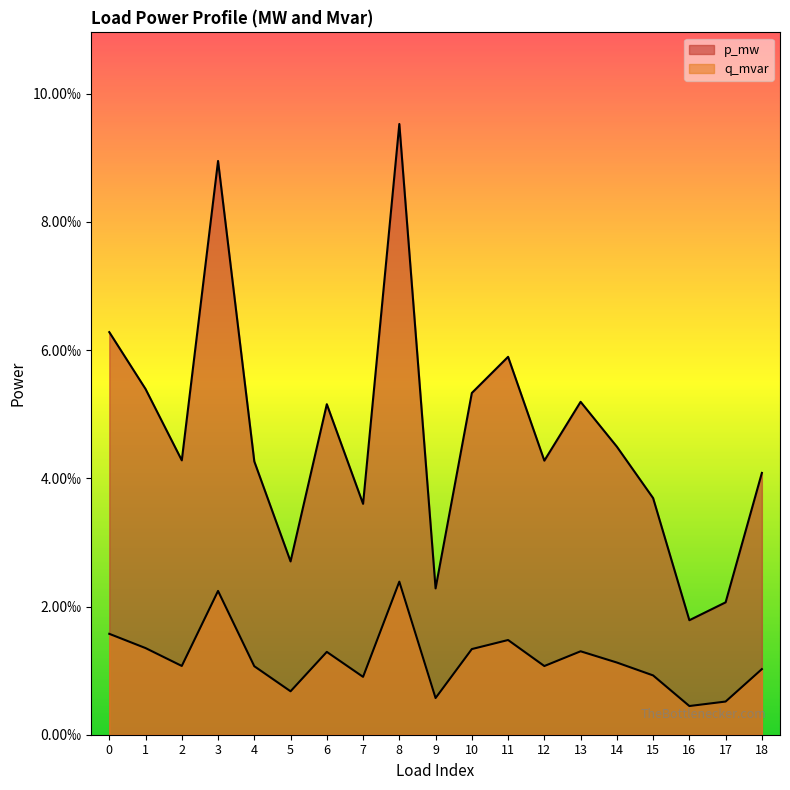

True or false: p_mw and q_mvar cross at least once.

False